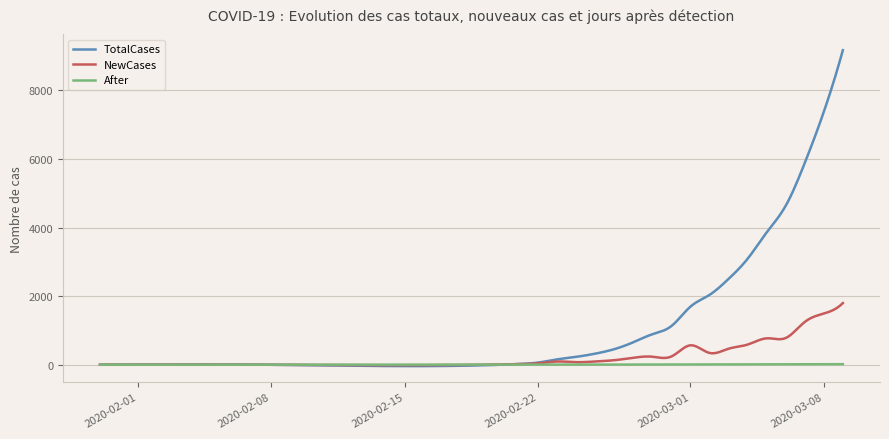

Rank the series by their maximum value, from highest to lowest.

TotalCases, NewCases, After